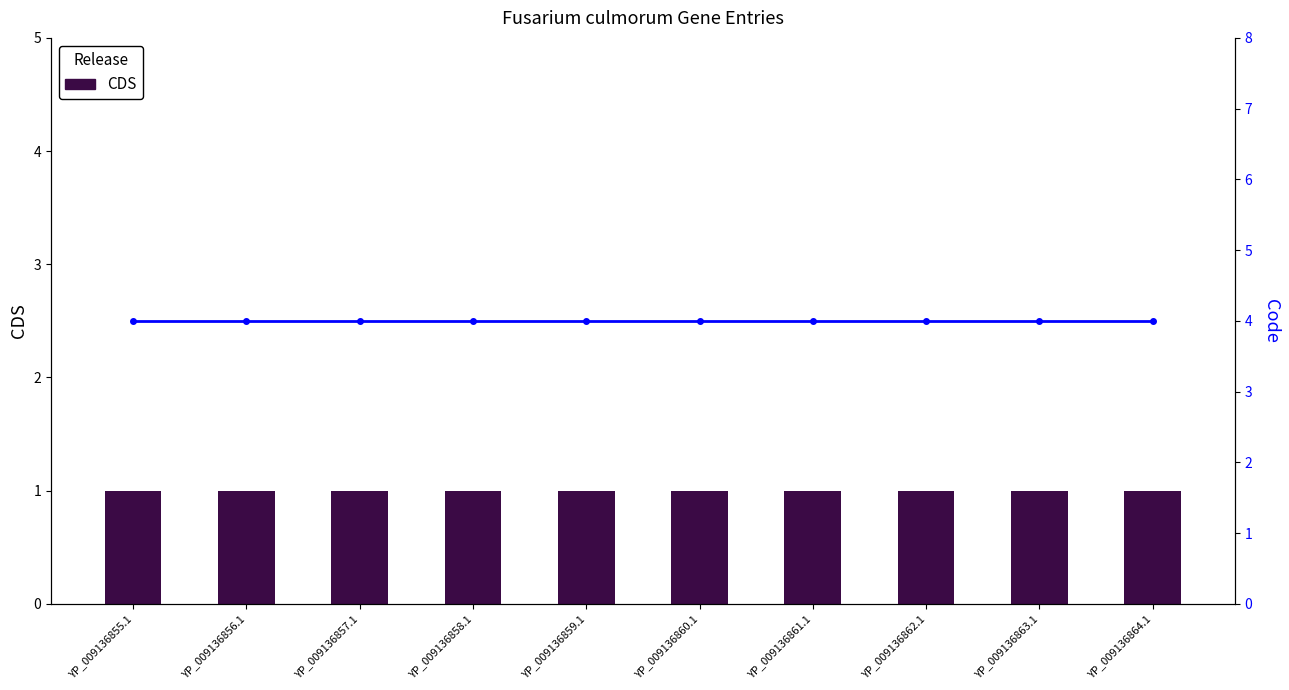

Is it true that CDS equals 1 at YP_009136857.1?

True